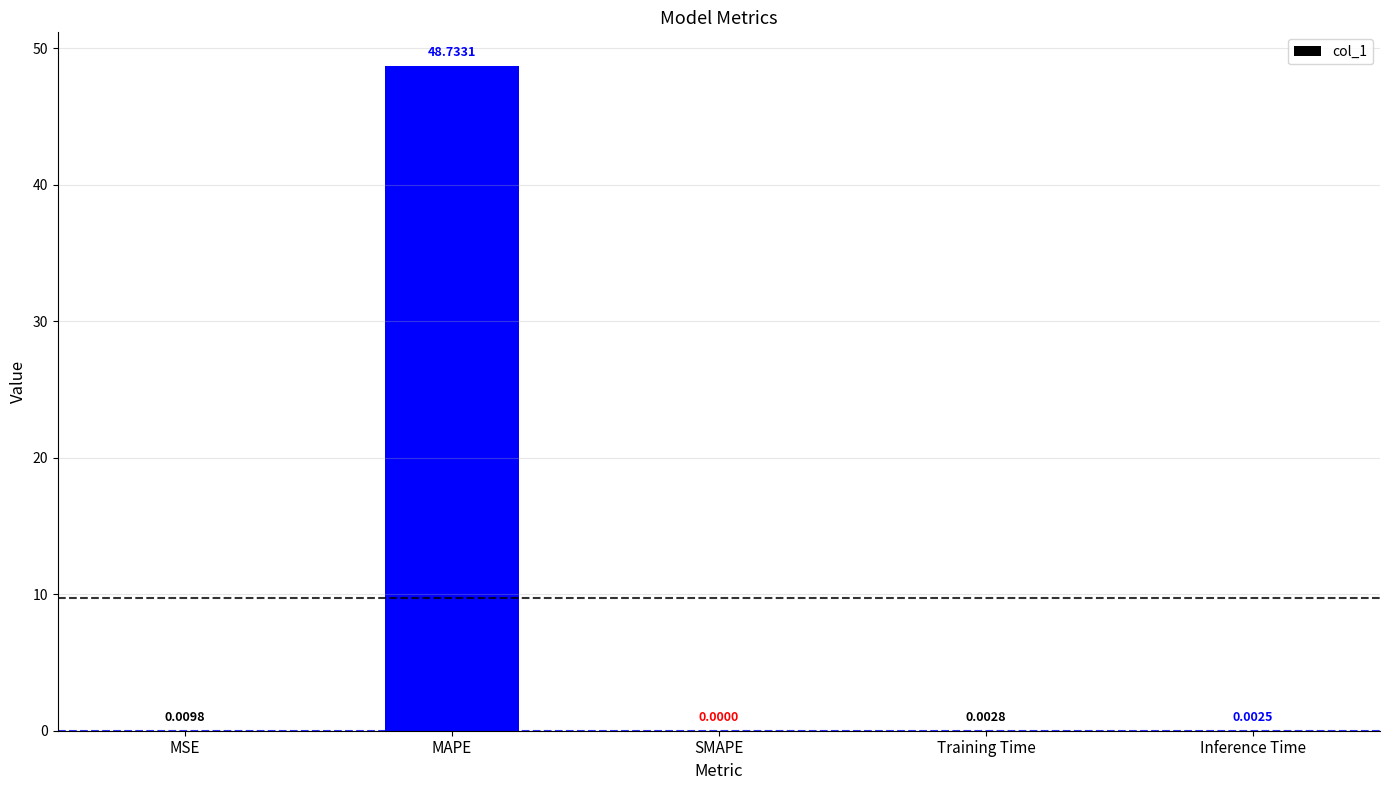

At which label is the value closest to 24?

MSE